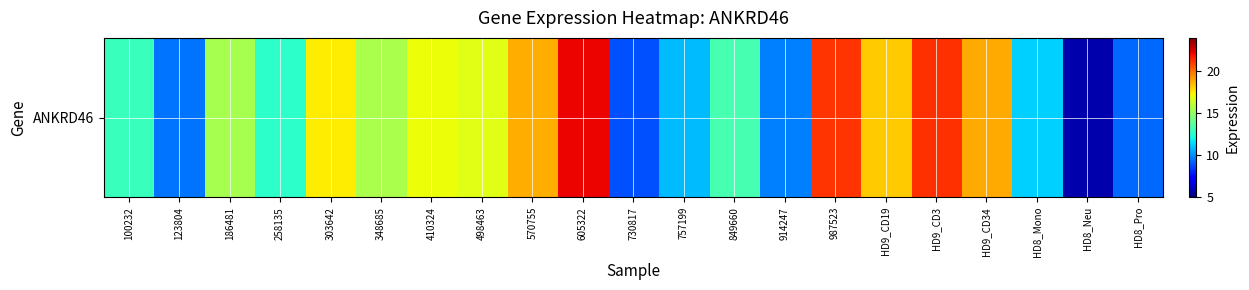

How many data points are less than 15?

10